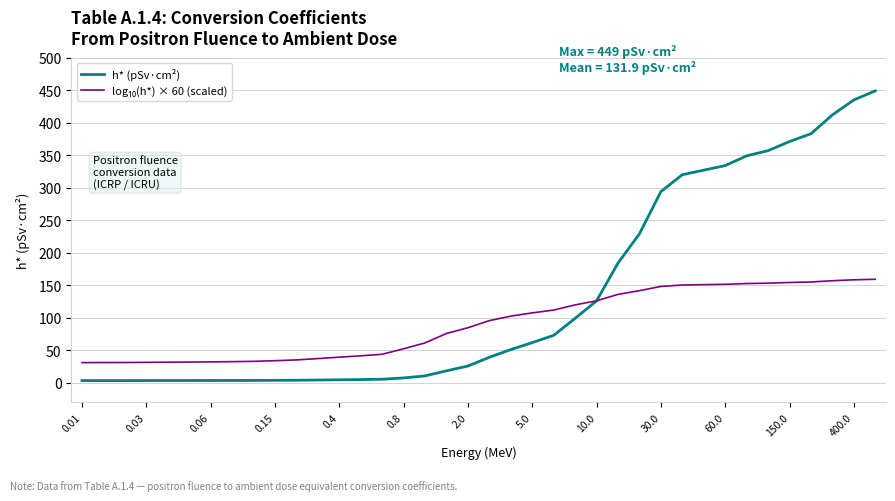

Which series has the largest total across all categories?

h* (pSv·cm²)